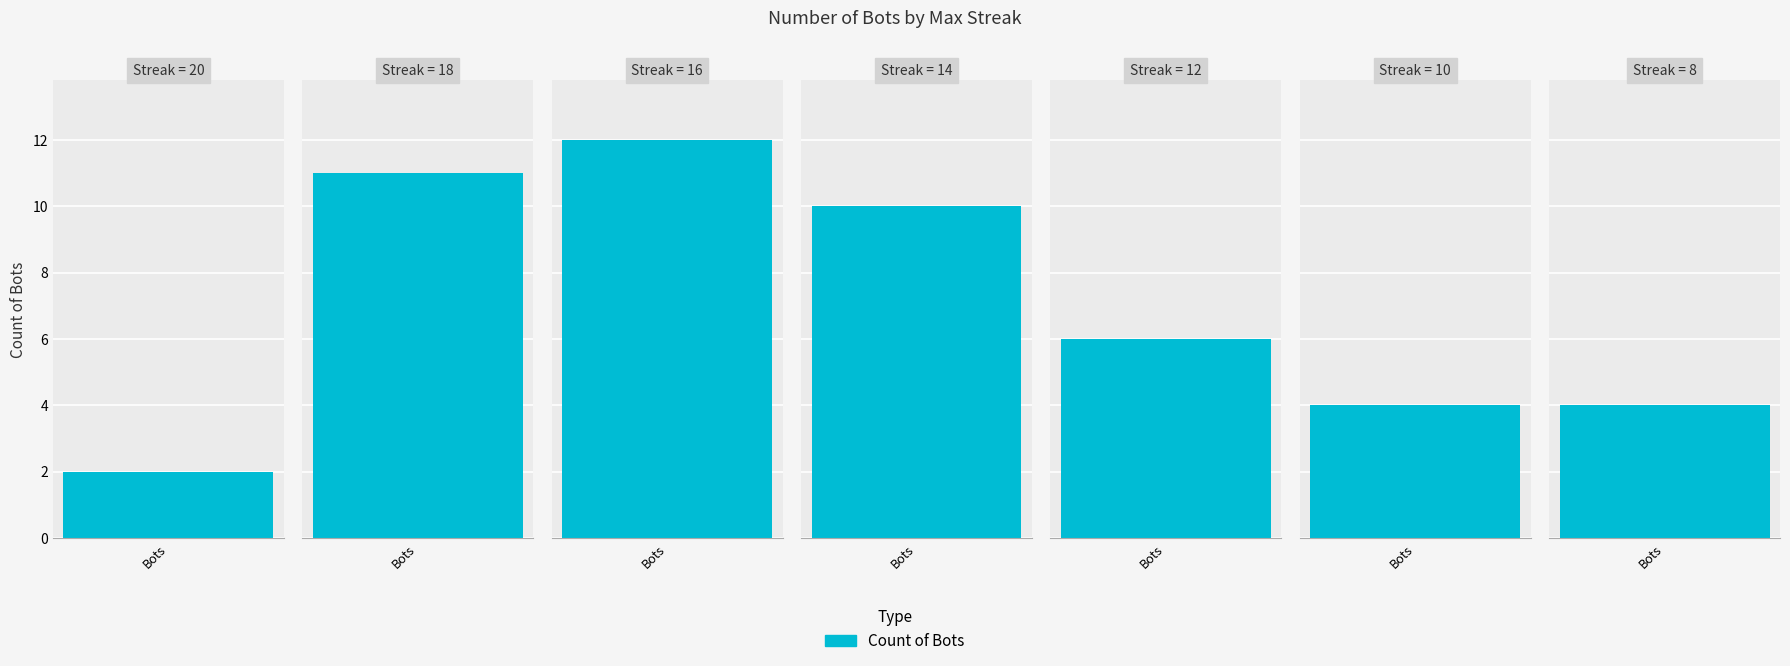

Rank the categories by value from lowest to highest.

20, 10, 8, 12, 14, 18, 16